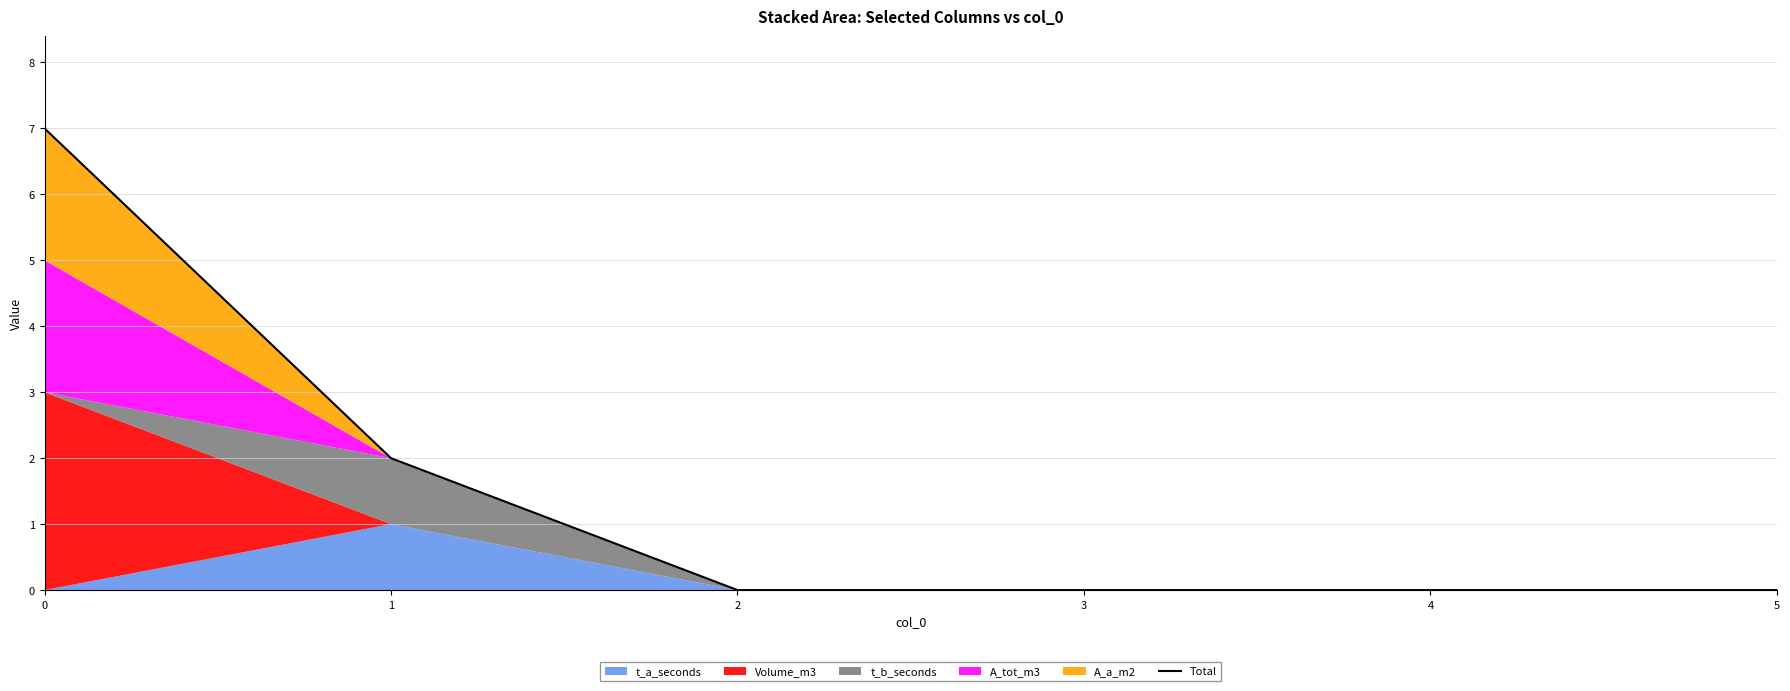

True or false: there are more than 2 points higher than both neighbors.

False